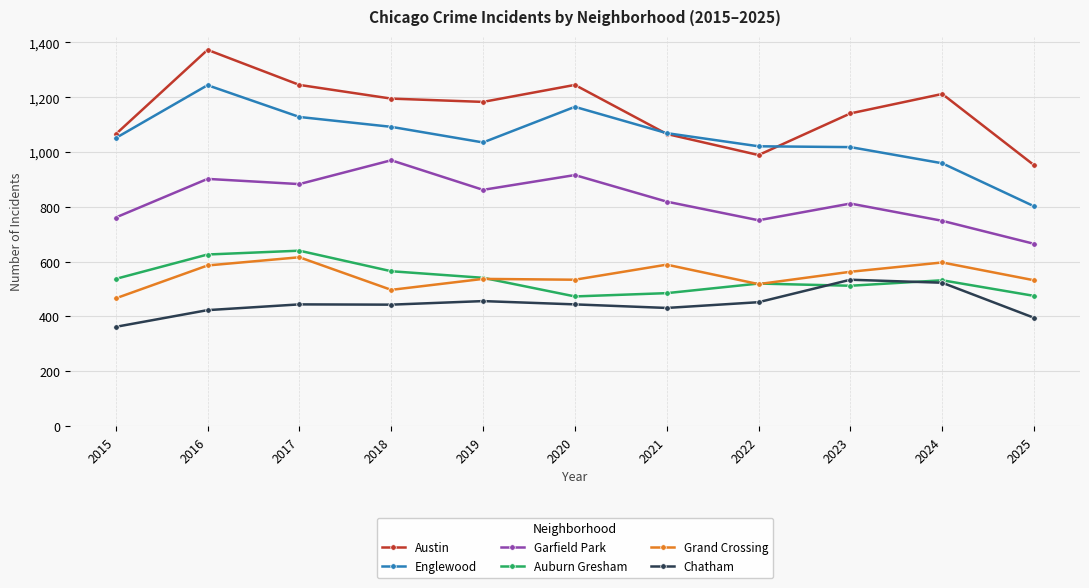

What is the value of the Chatham point at the 6th from the left?

444